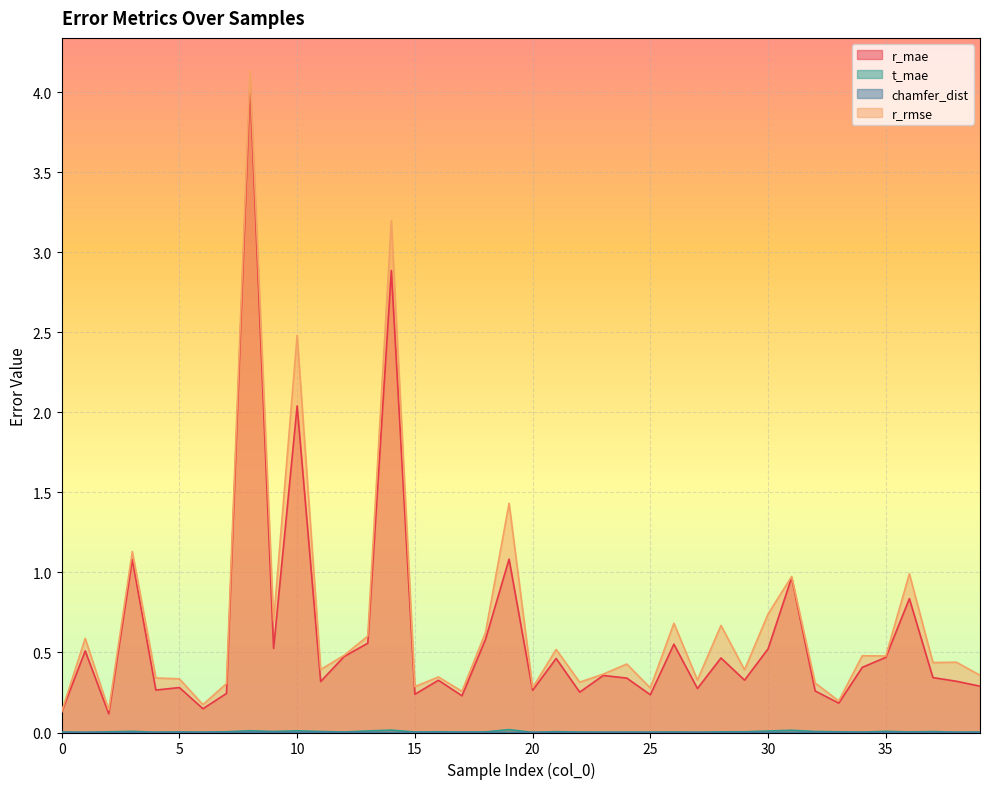

The value of t_mae at 2 is 0.0. True or false?

True